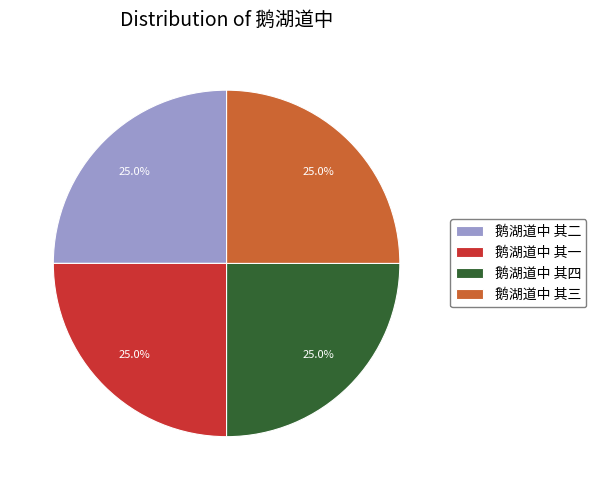

Does 鹅湖道中 其一 account for over 50% of the chart?

No